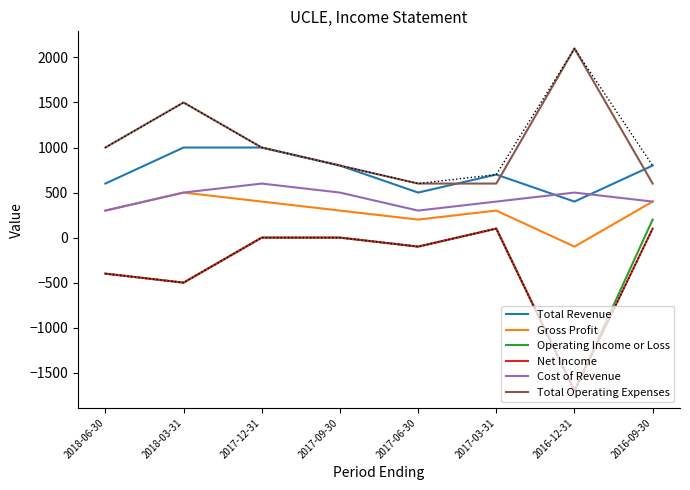

Which label corresponds to the largest value in the chart?

2016-12-31